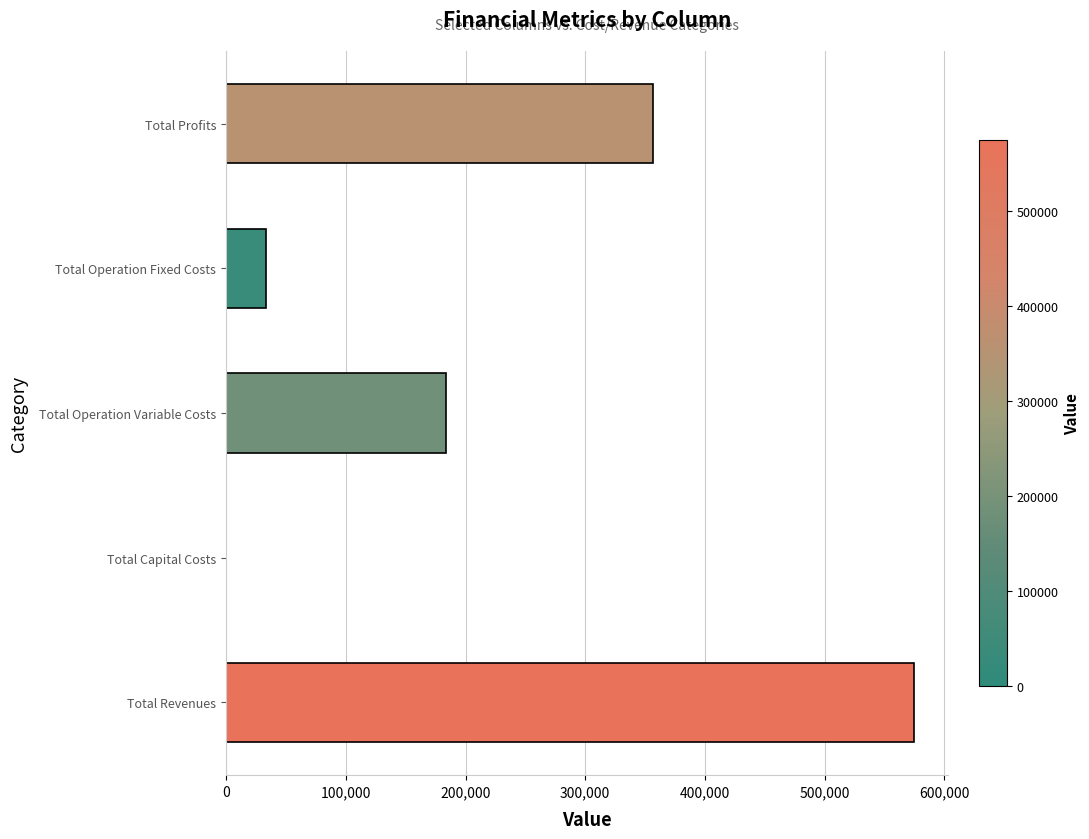

What is the sum of the values at Total Operation Fixed Costs and Total Profits?

390495.0